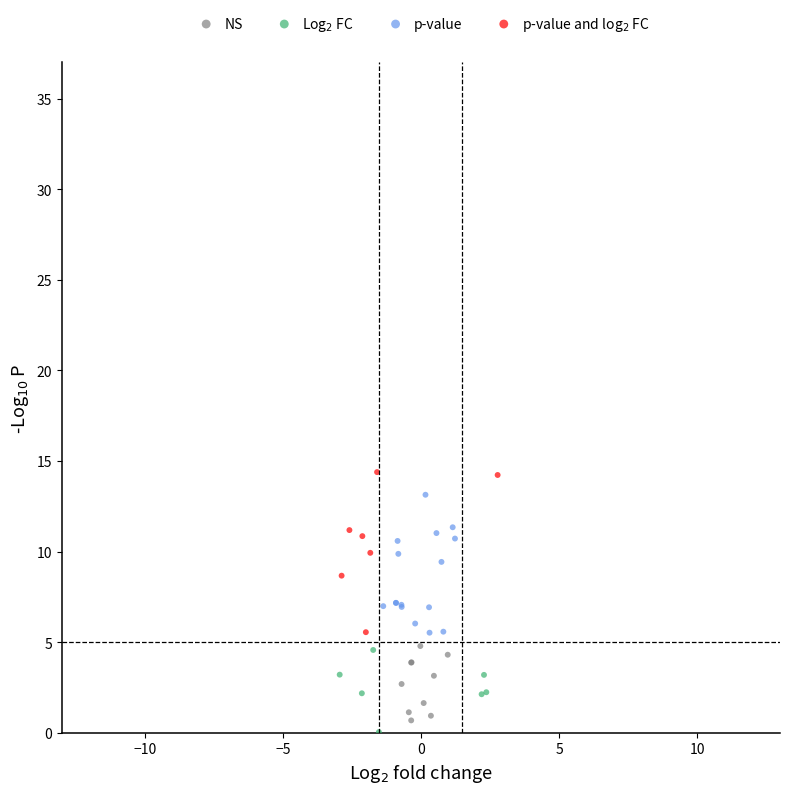

Which series has the widest spread of Y values?

p-value and log$_2$ FC